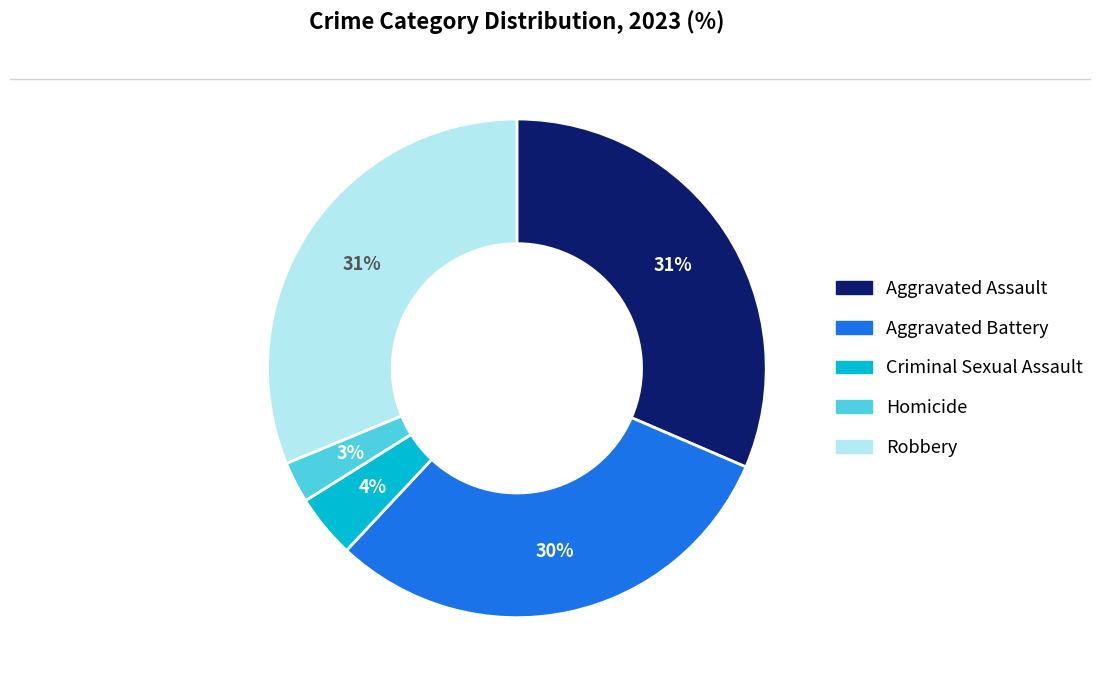

Does Robbery account for over 50% of the chart?

No